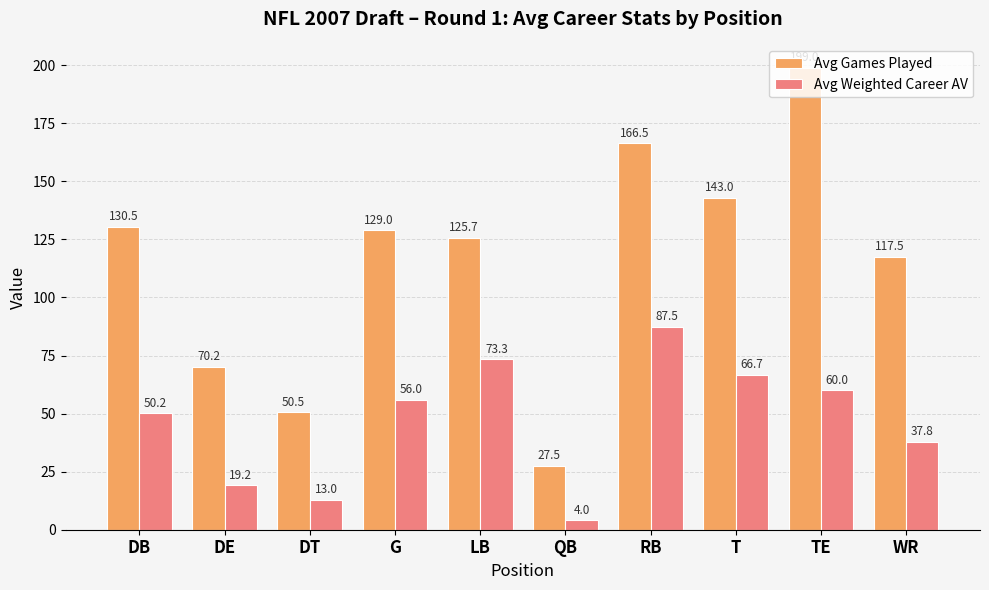

What is the value of the Avg Games Played bar at the 9th from the left?

199.0